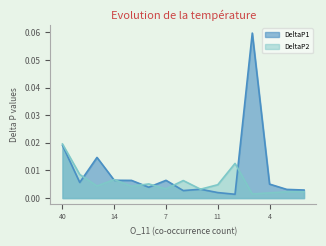

Which series has the largest total across all categories?

DeltaP1